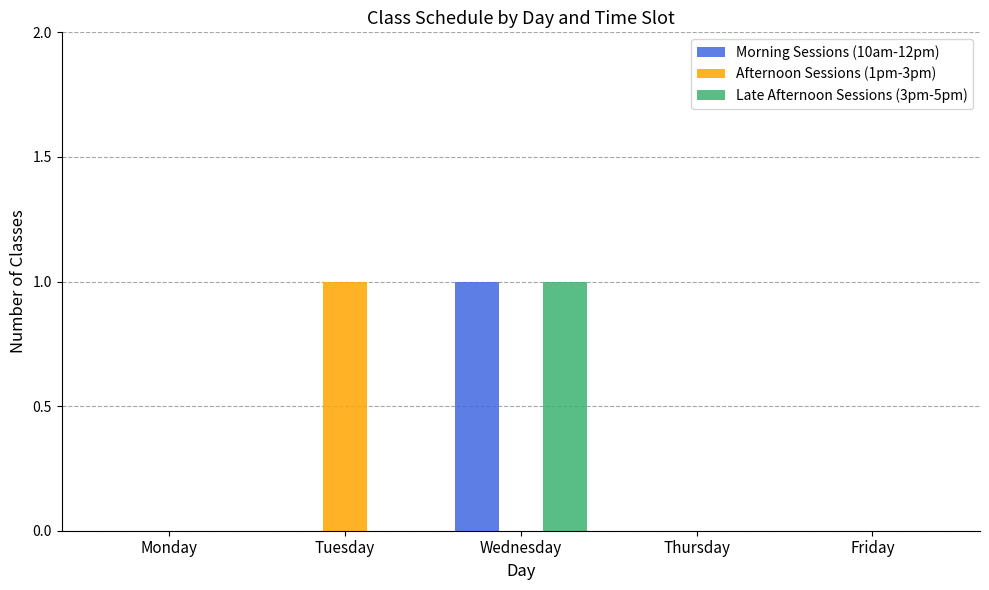

Is it true that Afternoon Sessions (1pm-3pm) equals 1 at Tuesday?

True